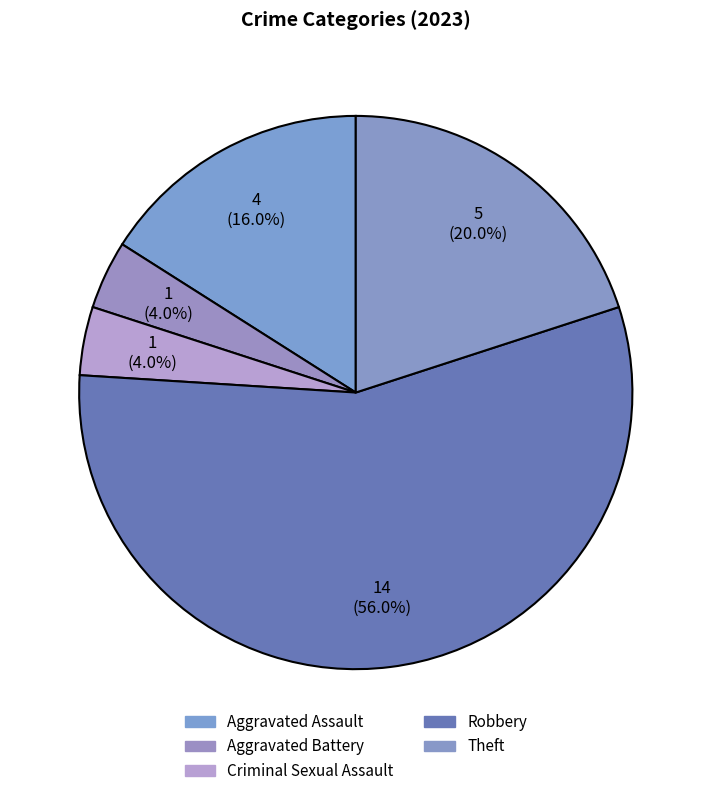

Is it true that Robbery is 45% of the pie?

False